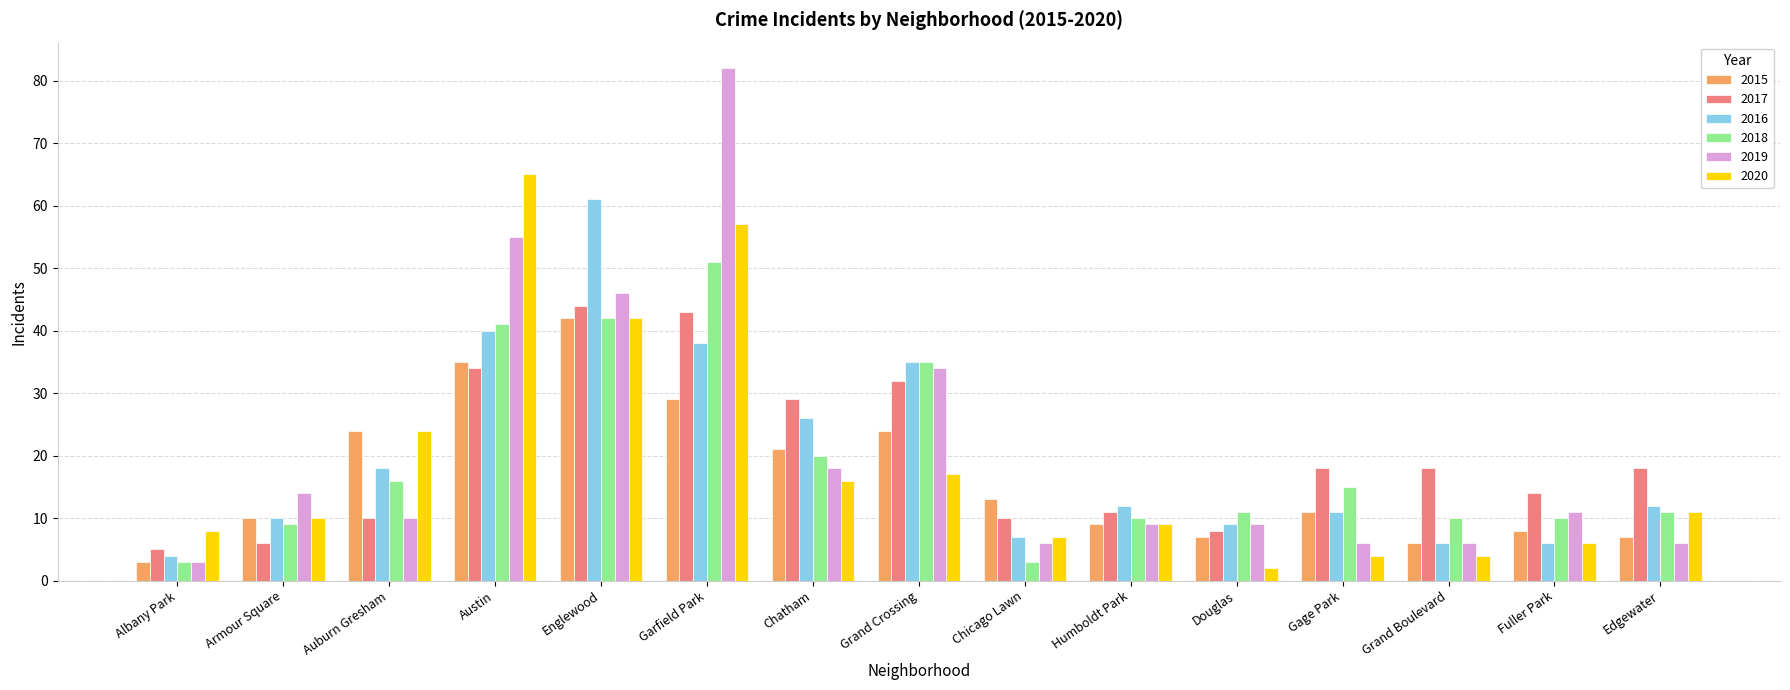

The 2020 series shows 23 at Austin. True or false?

False